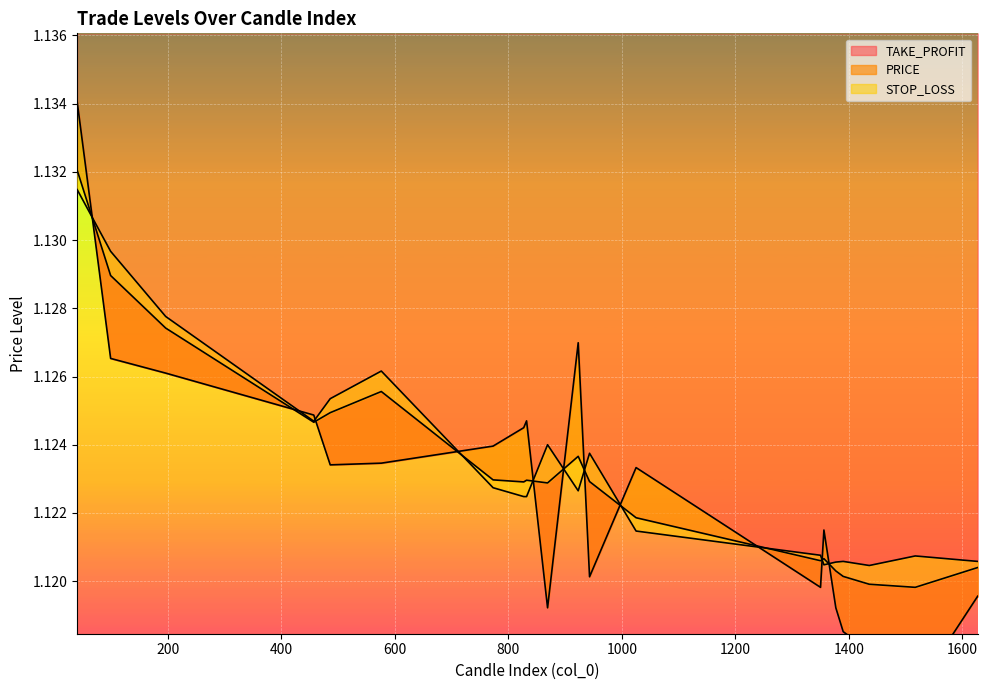

The STOP_LOSS series shows 0.4 at 40. True or false?

False